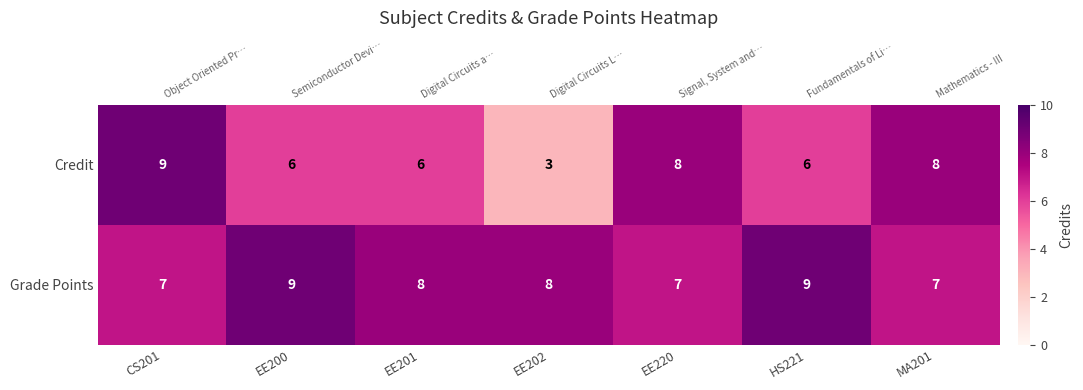

Which series has the largest range (max minus min)?

Credit